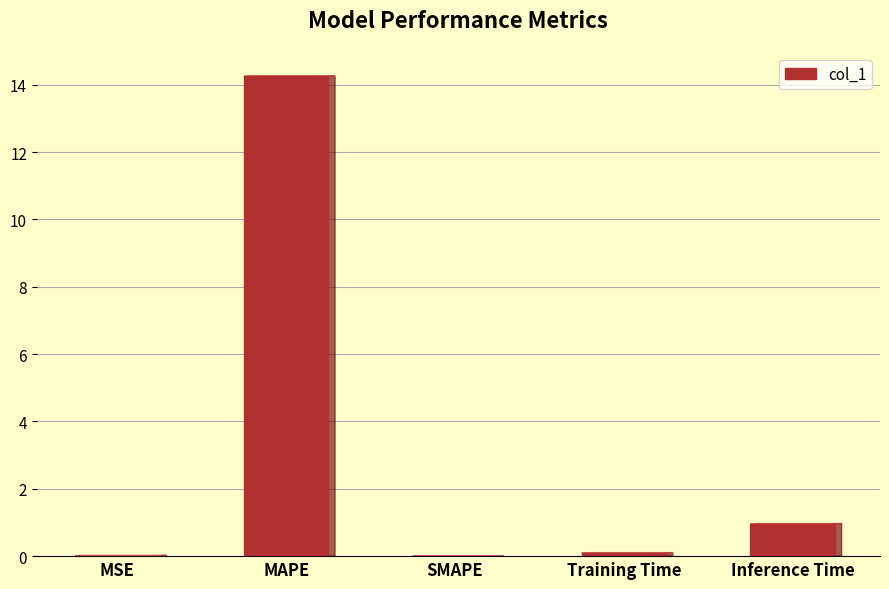

The chart shows a value of 0.0 at MSE. True or false?

True